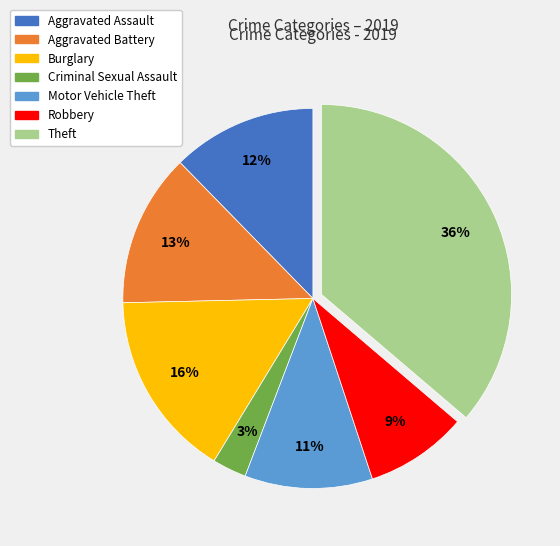

To the nearest percent, what is the combined percentage of Criminal Sexual Assault and Motor Vehicle Theft?

14%